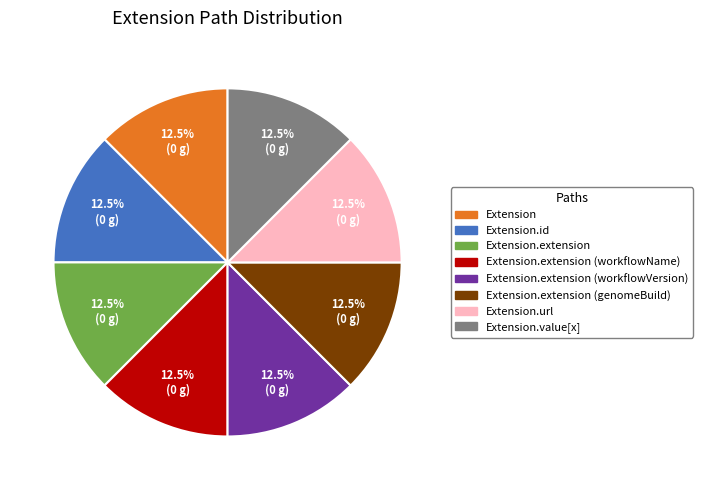

Is there any slice that represents more than half of the pie?

No